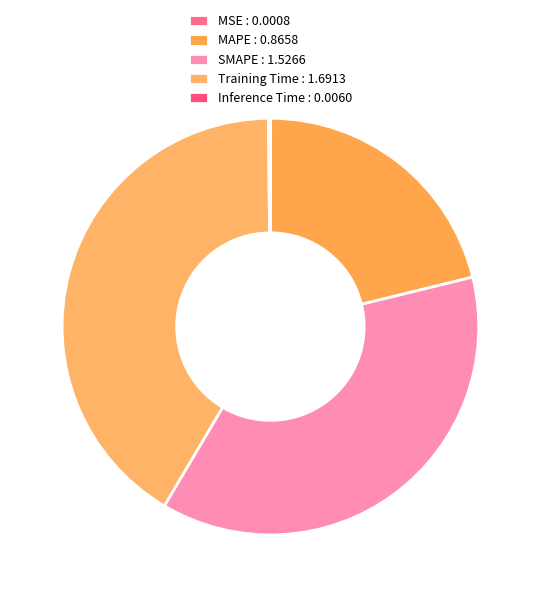

Rank the categories by value from highest to lowest.

Training Time, SMAPE, MAPE, Inference Time, MSE